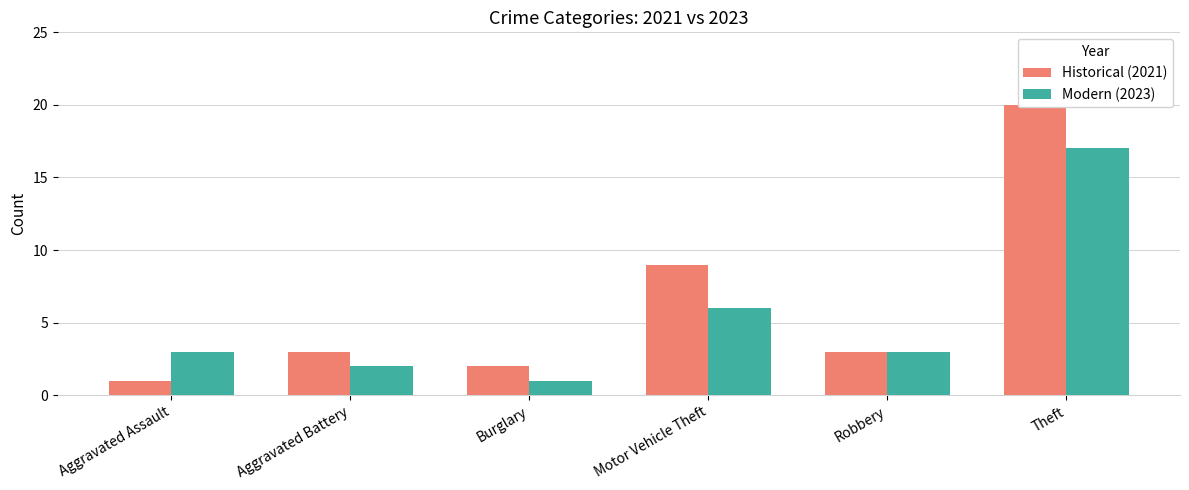

What is the minimum value for Modern (2023)?

1